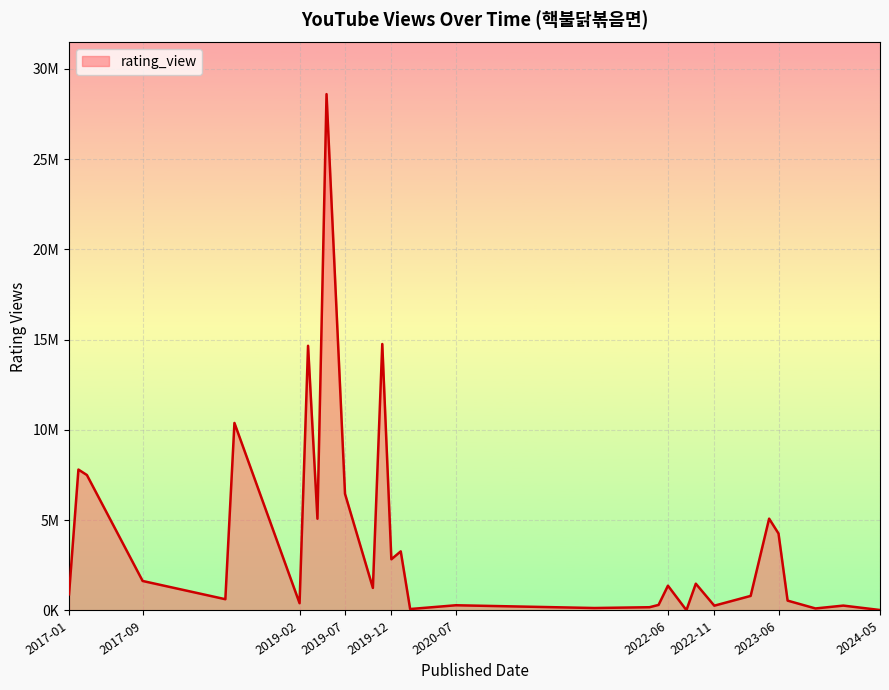

Does the chart display data point markers on the line(s)?

No